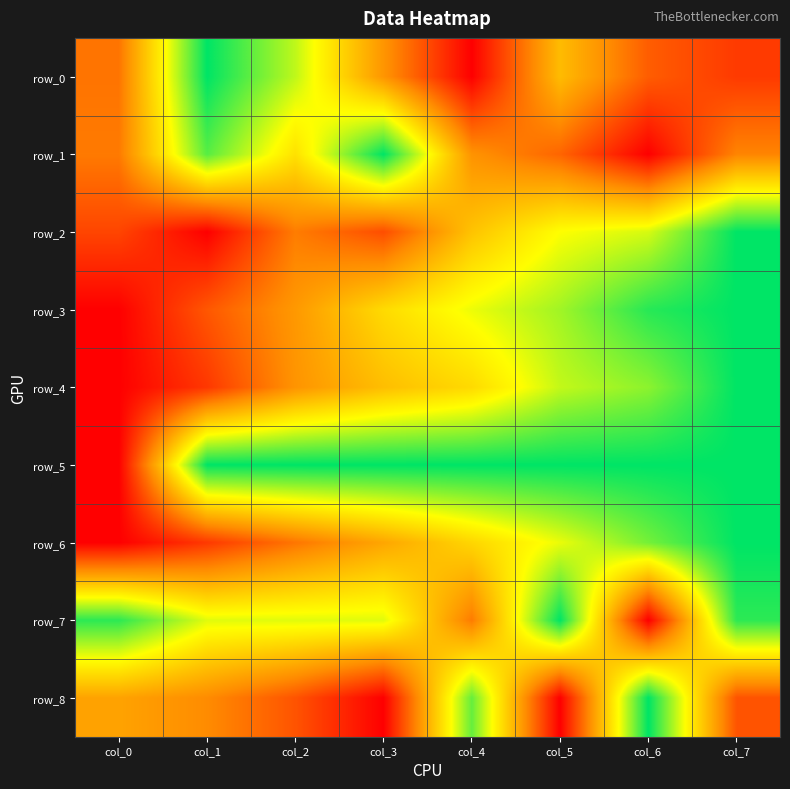

Which series has the largest total across all categories?

row_5